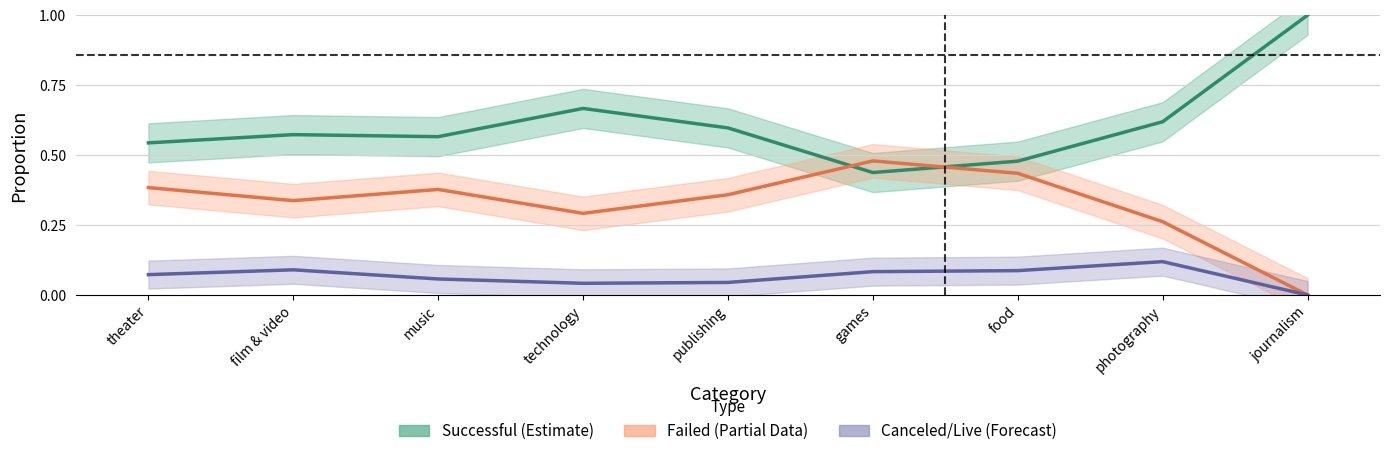

What is the label of the 1st point from the left?

theater